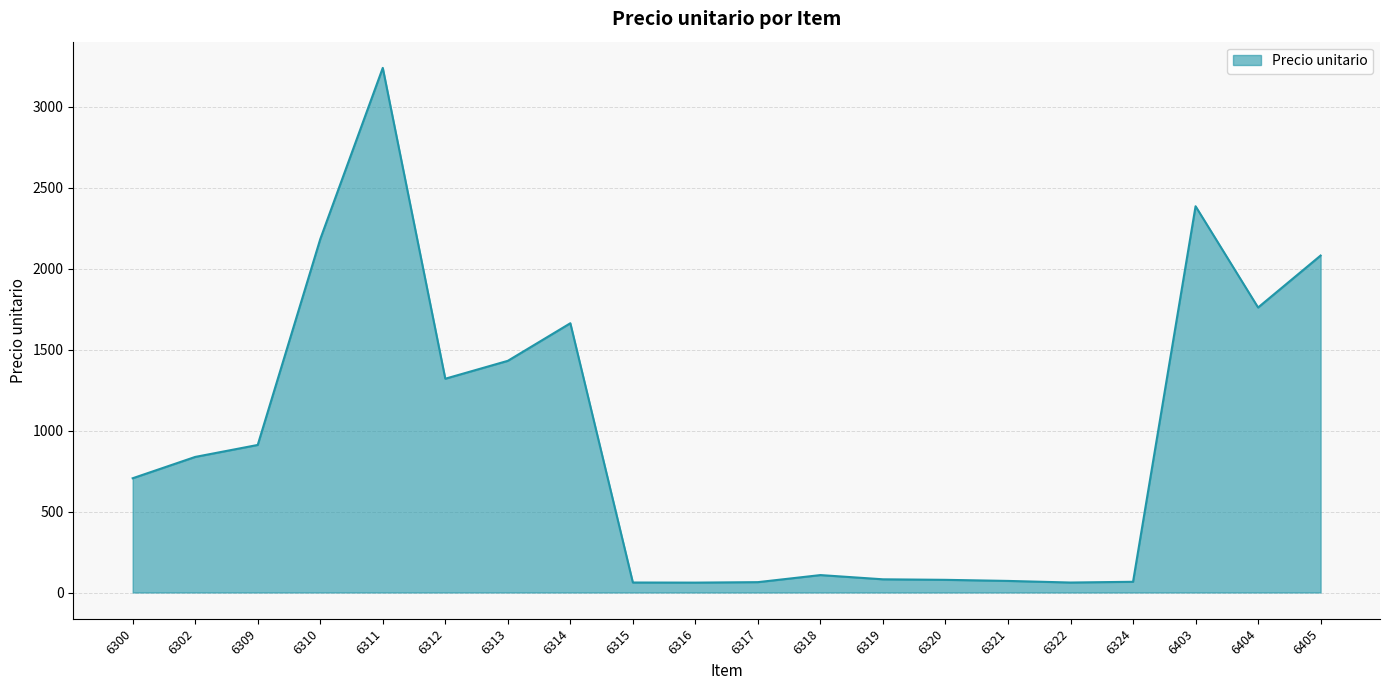

What is the maximum value shown in the chart?

3239.9